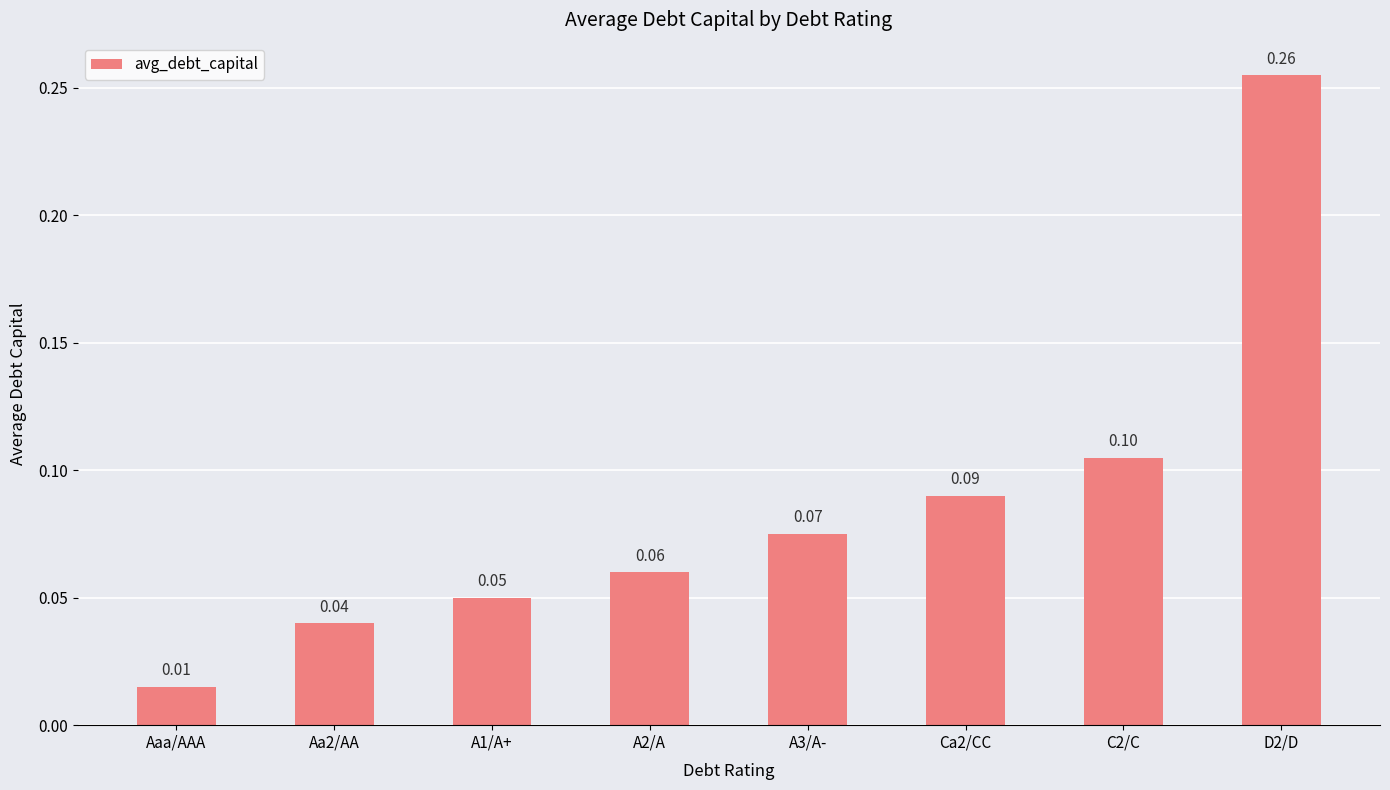

What is the value of the 5th bar from the left?

0.1